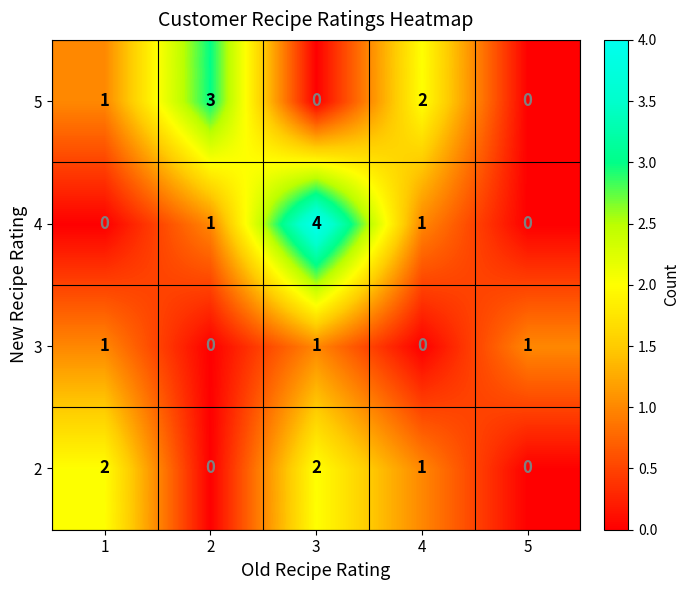

Which series has the largest range (max minus min)?

4